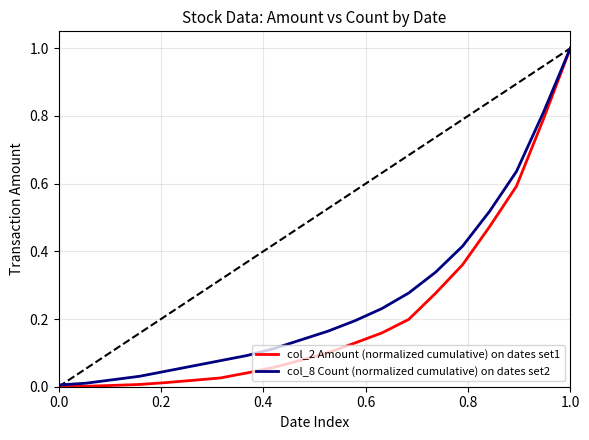

Which series has the largest total across all categories?

col_8 Count (normalized cumulative) on dates set2